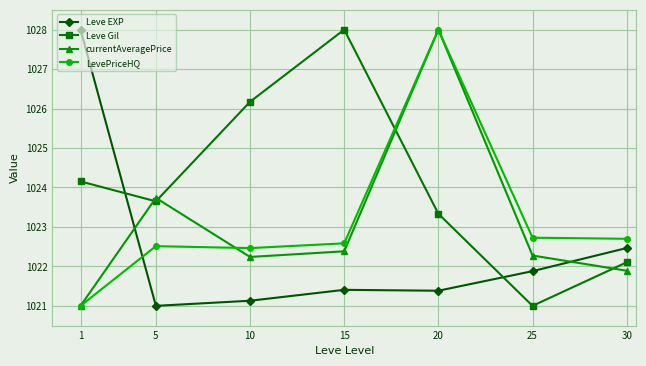

Reading right to left, transcribe all the data shown in this chart.

Leve EXP: 1022.5	1021.9	1021.4	1021.4	1021.1	1021.0	1028.0
Leve Gil: 1022.1	1021.0	1023.3	1028.0	1026.2	1023.6	1024.2
currentAveragePrice: 1021.9	1022.3	1028.0	1022.4	1022.2	1023.7	1021.0
LevePriceHQ: 1022.7	1022.7	1028.0	1022.6	1022.5	1022.5	1021.0